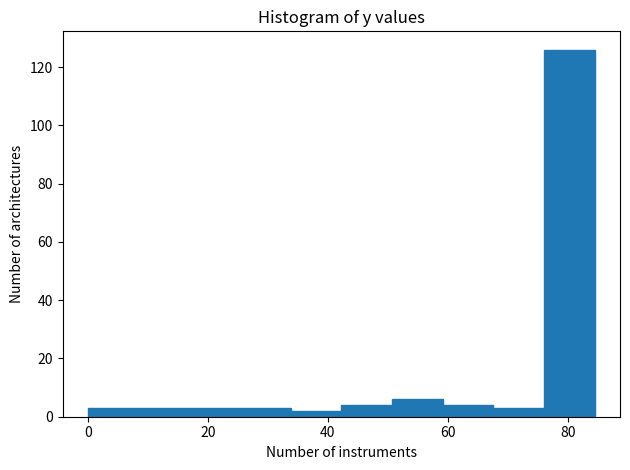

Reading left to right, list every bar in this chart as the range it spans on the x-axis followed by its height. Neither the bar edges nor the heights are printed on the chart, so give them approximately, as read against the axes.

0 to 8: 4
8 to 16: 4
16 to 26: 4
26 to 34: 4
34 to 42: 2
42 to 50: 4
50 to 60: 6
60 to 68: 4
68 to 76: 4
76 to 84: 126